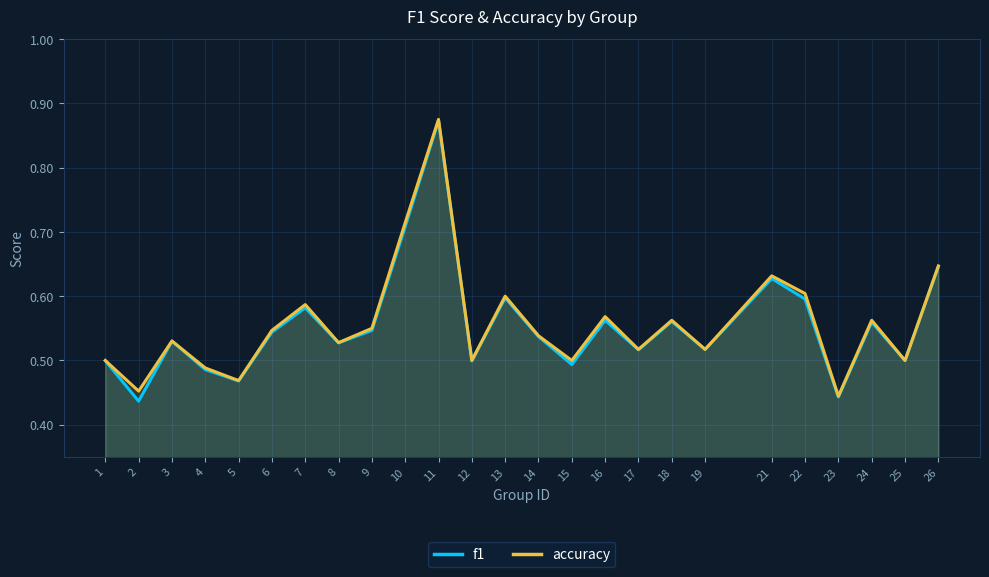

At which label does accuracy reach its peak?

11